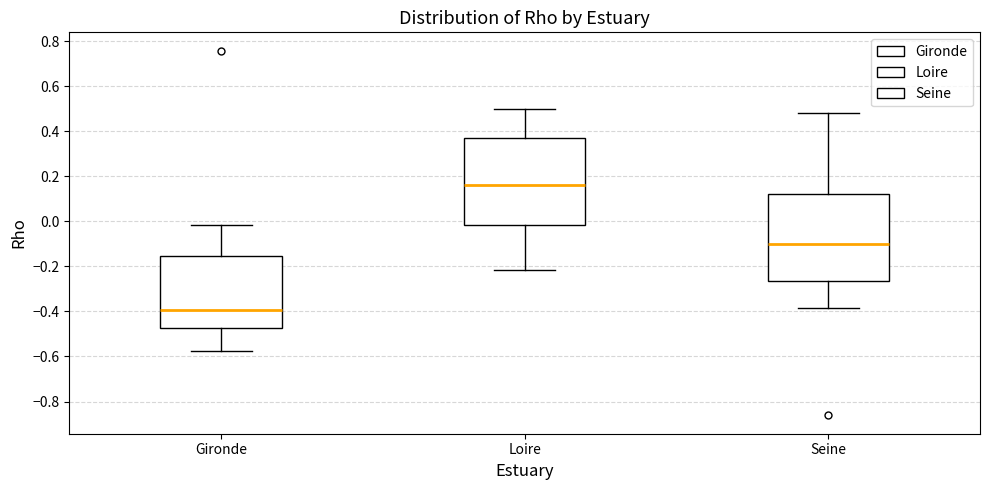

Which box has the highest median line?

Loire